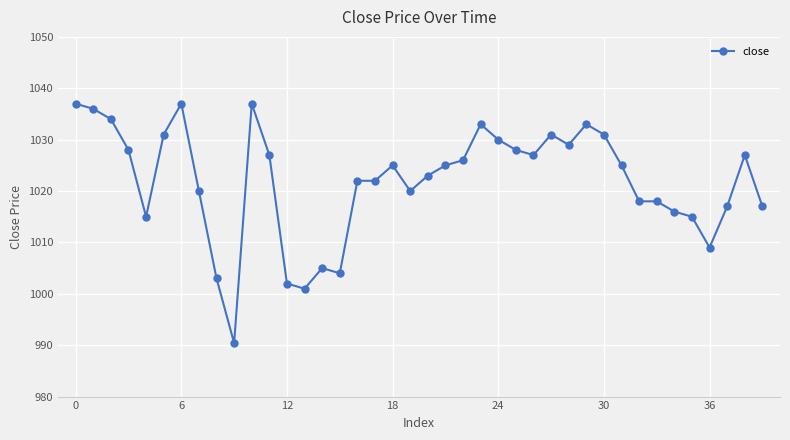

What is the average value?

1021.9